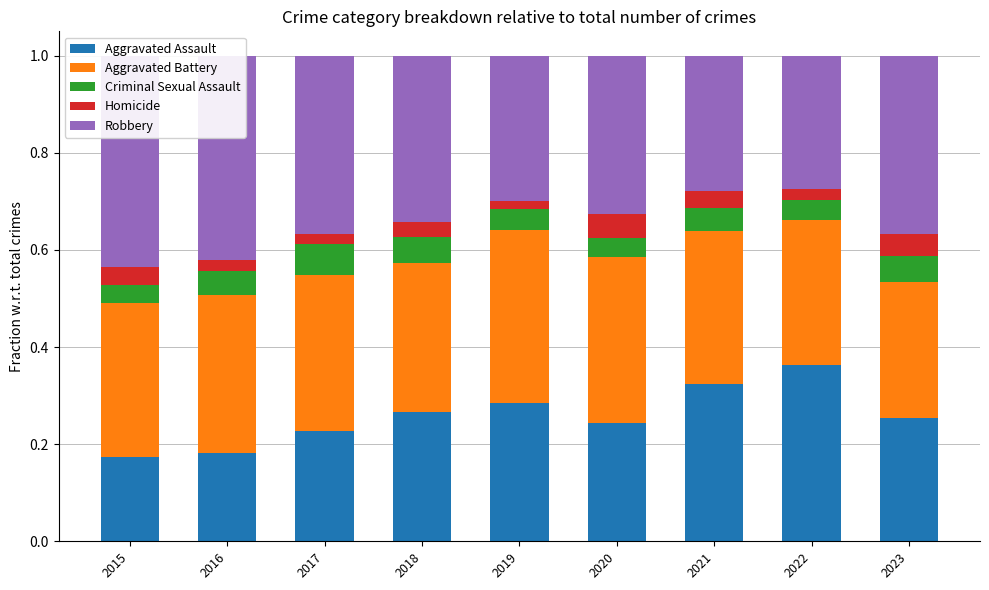

What is the average value of the Aggravated Battery series?

0.3